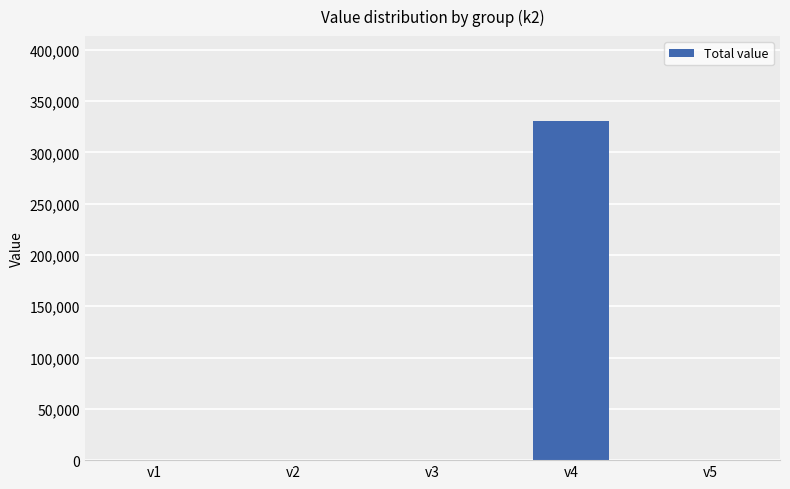

At which category does the chart reach its peak across all series?

v4